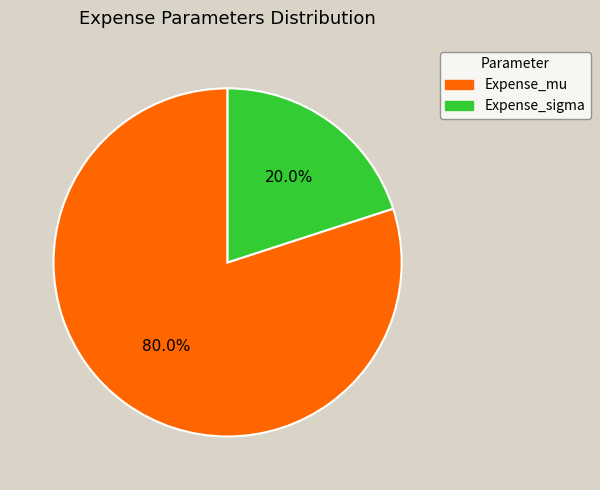

Rank the categories by value from highest to lowest.

Expense_mu, Expense_sigma